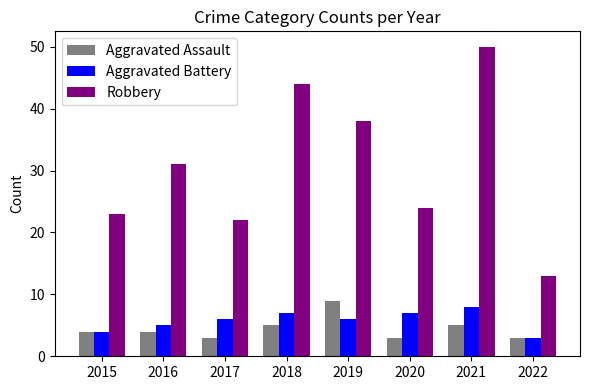

At how many categories does at least one series exceed 20?

7